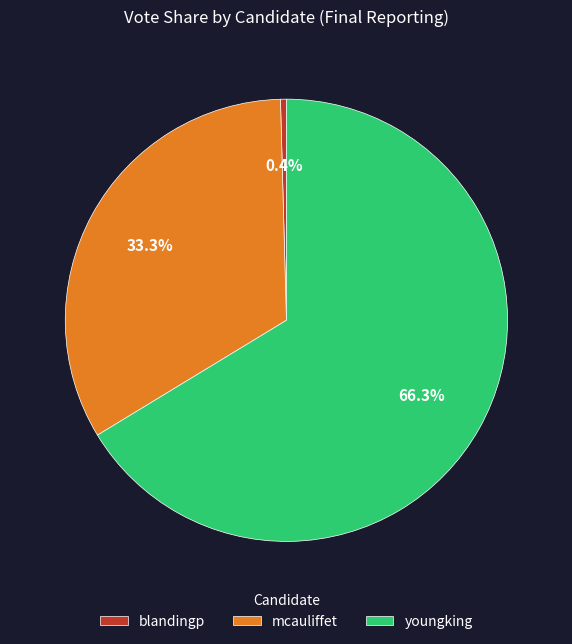

Approximately how many times larger is the value at youngking compared to mcauliffet?

2.0